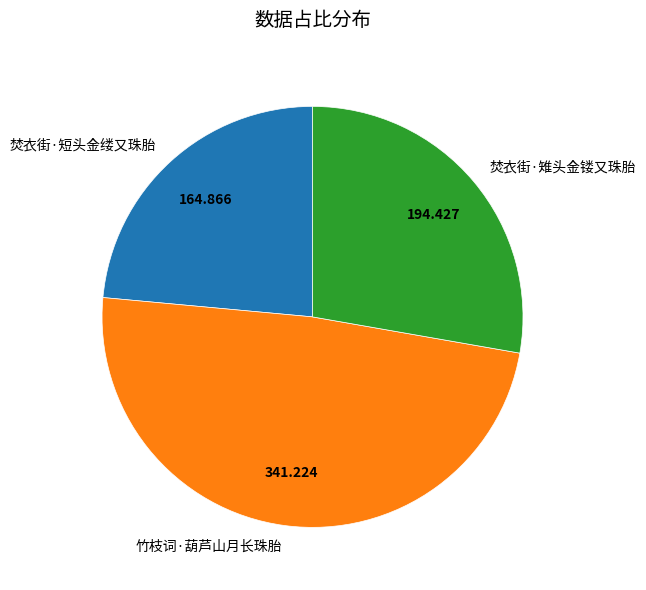

Does 焚衣街·雉头金镂又珠胎 account for over 50% of the chart?

No